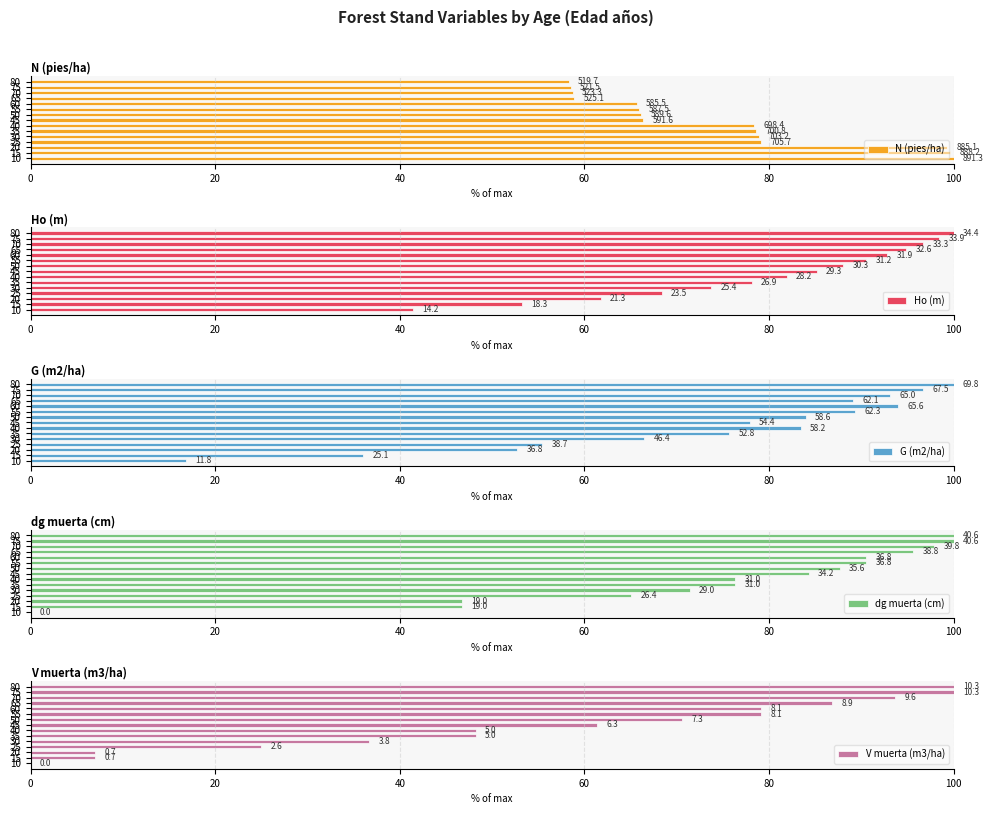

What position from the left is 0?

1